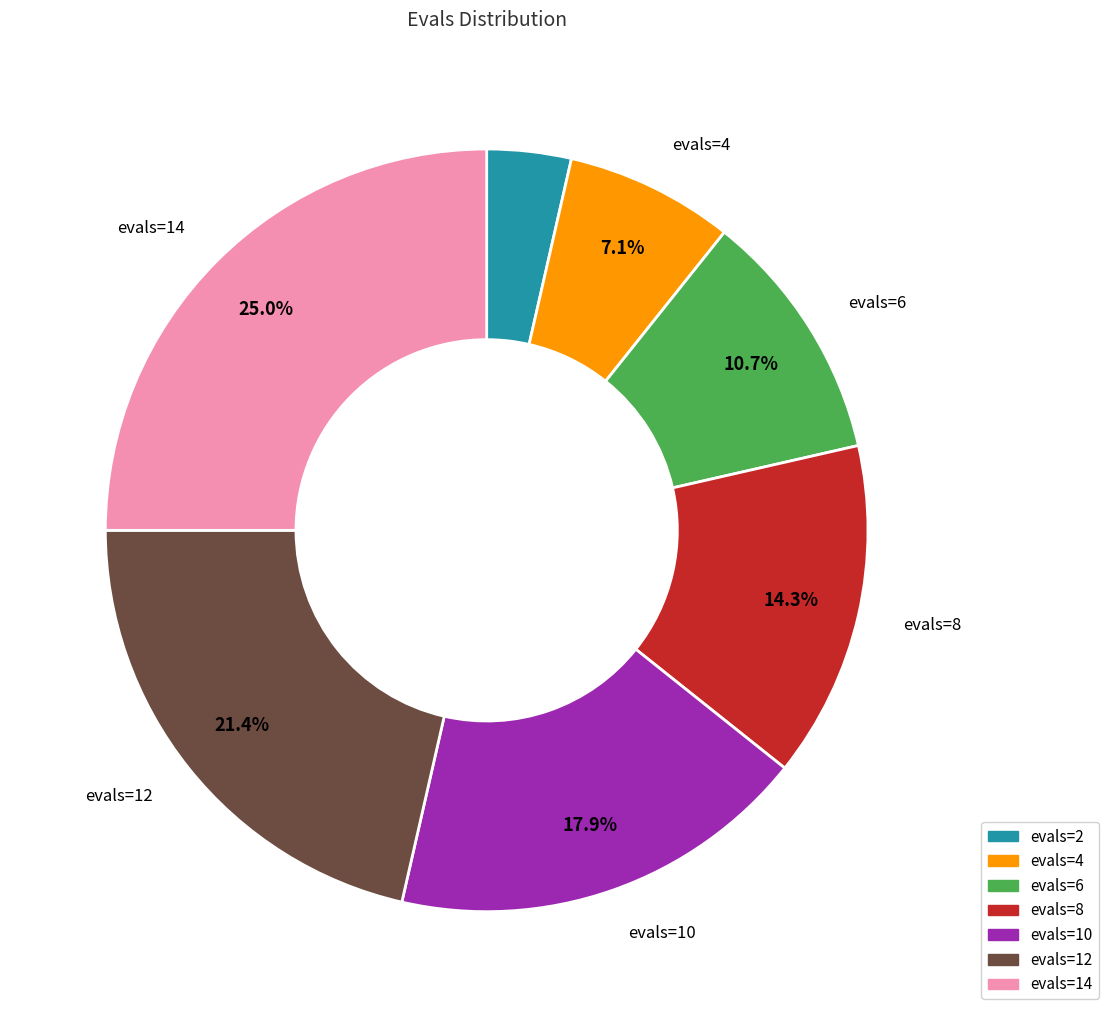

Is there any slice that represents more than half of the pie?

No